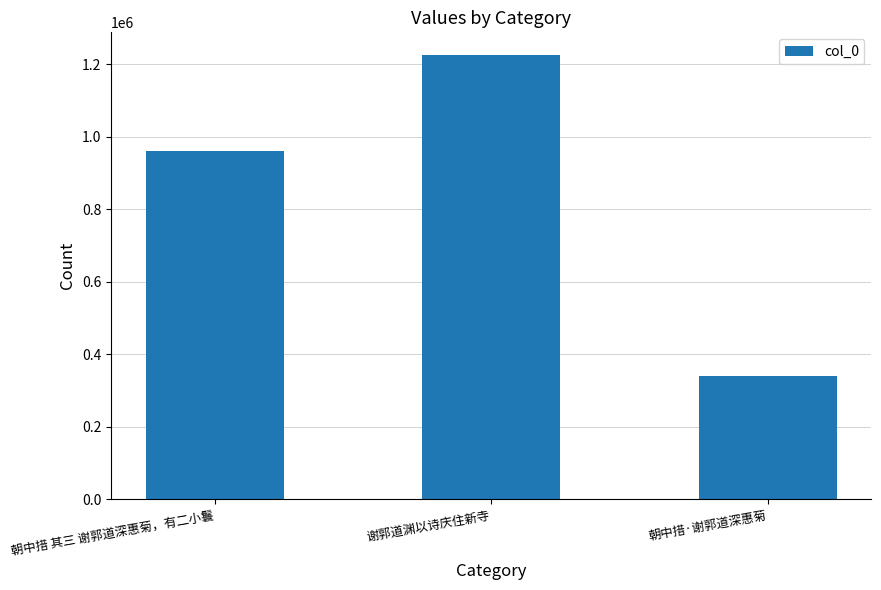

What is the average value?

842272